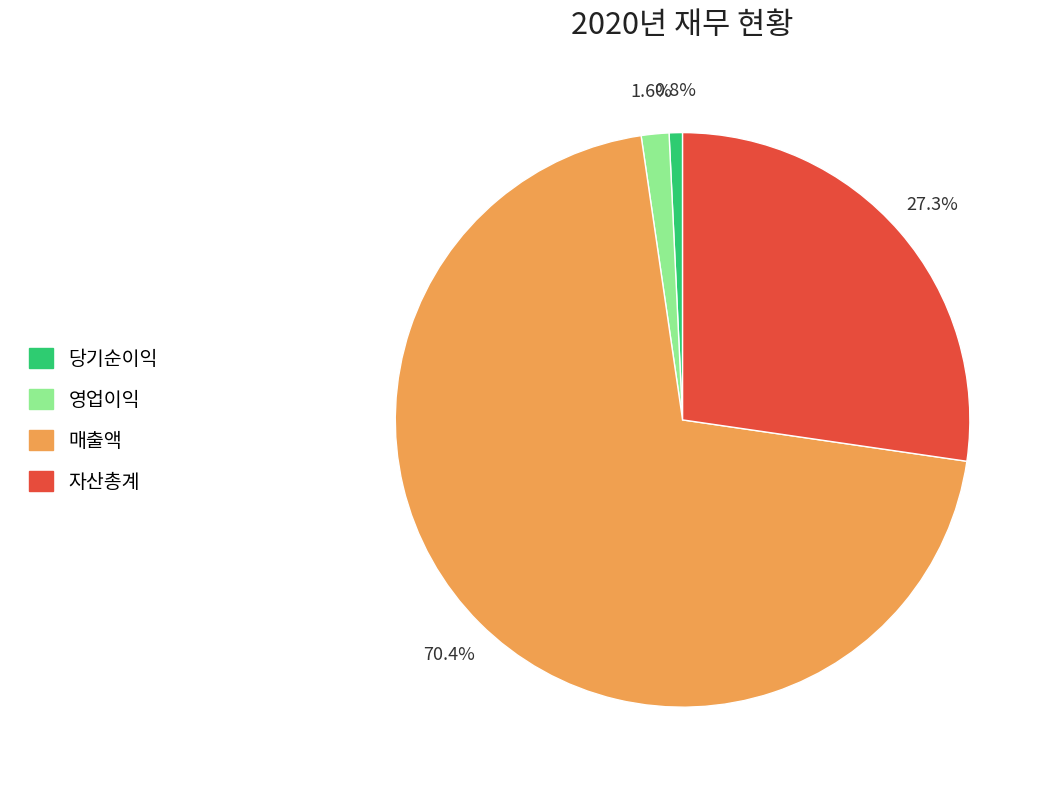

What percentage is the 영업이익 slice, to the nearest percent?

2%